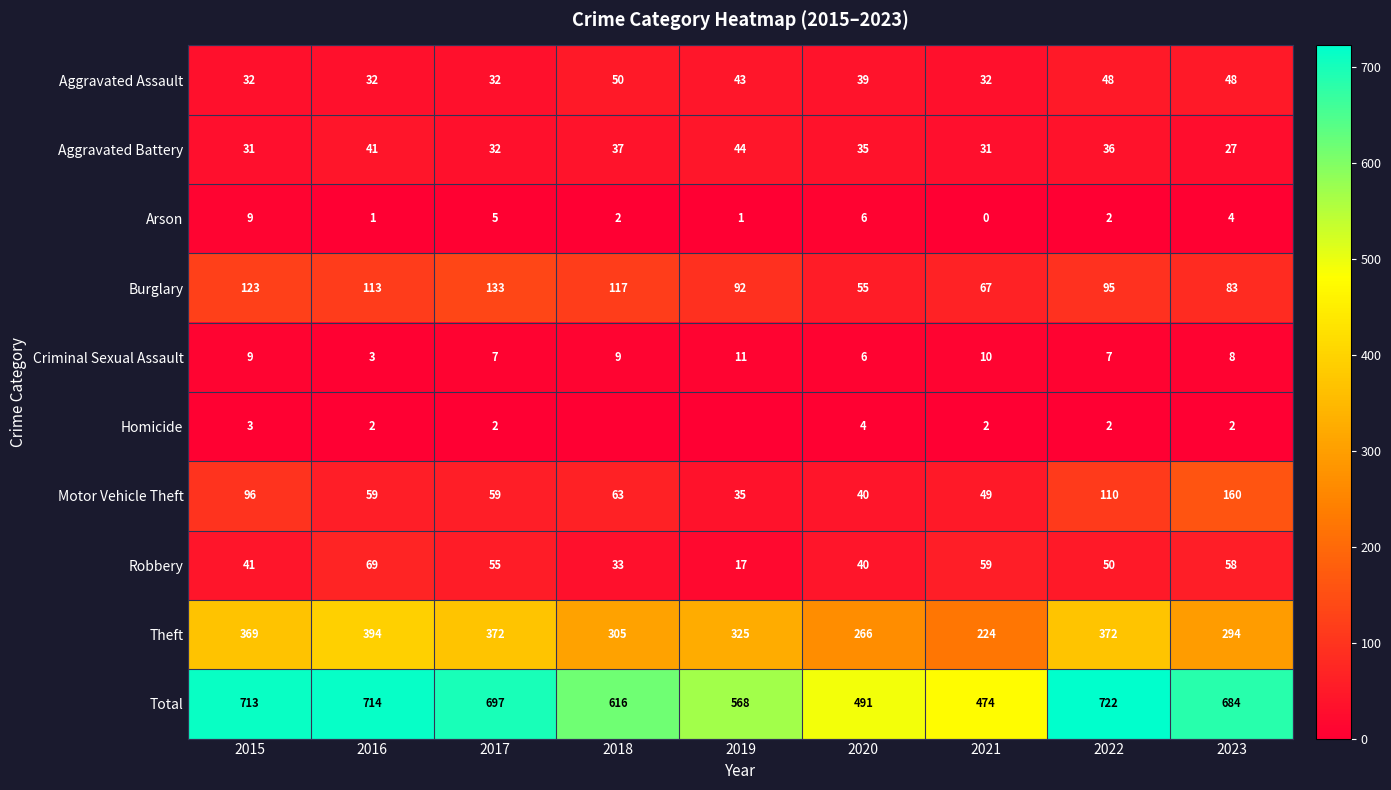

Read the Motor Vehicle Theft value at 2019, to the nearest 5.

35